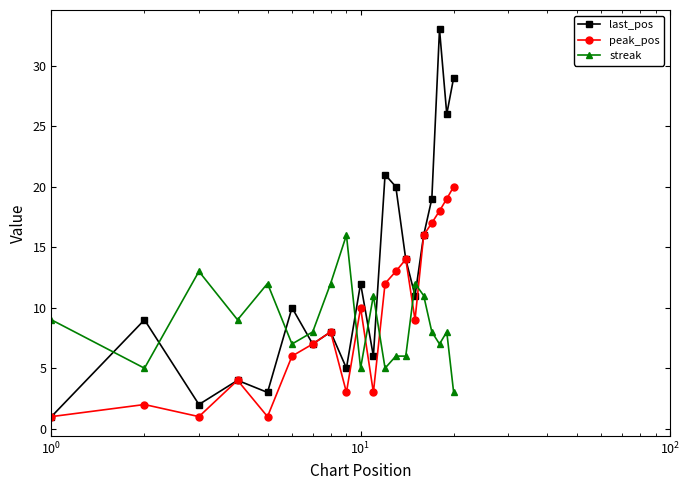

Which series has the largest range (max minus min)?

last_pos